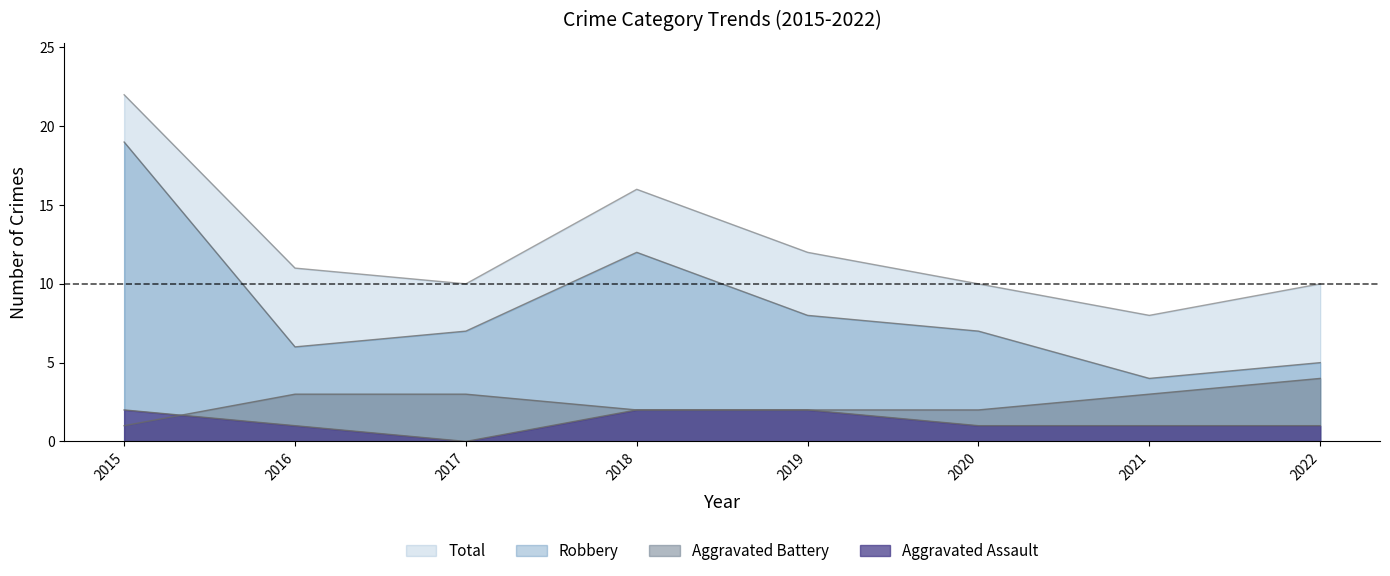

True or false: Total and Aggravated Battery cross at least once.

False